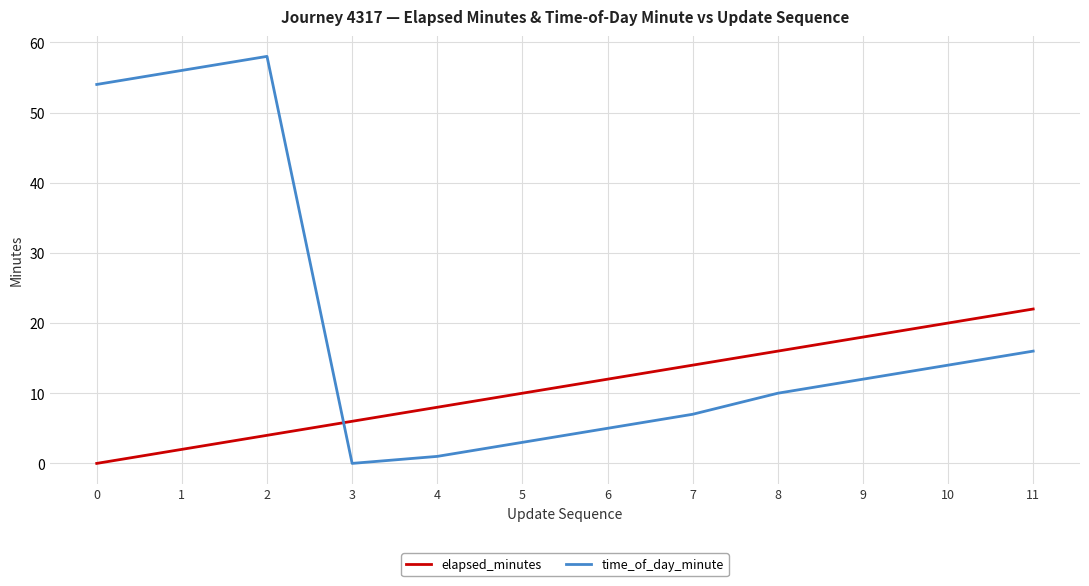

Reading left to right, extract all data points from this chart.

elapsed_minutes: 0	2	4	6	8	10	12	14	16	18	20	22
time_of_day_minute: 54	56	58	0	1	3	5	7	10	12	14	16